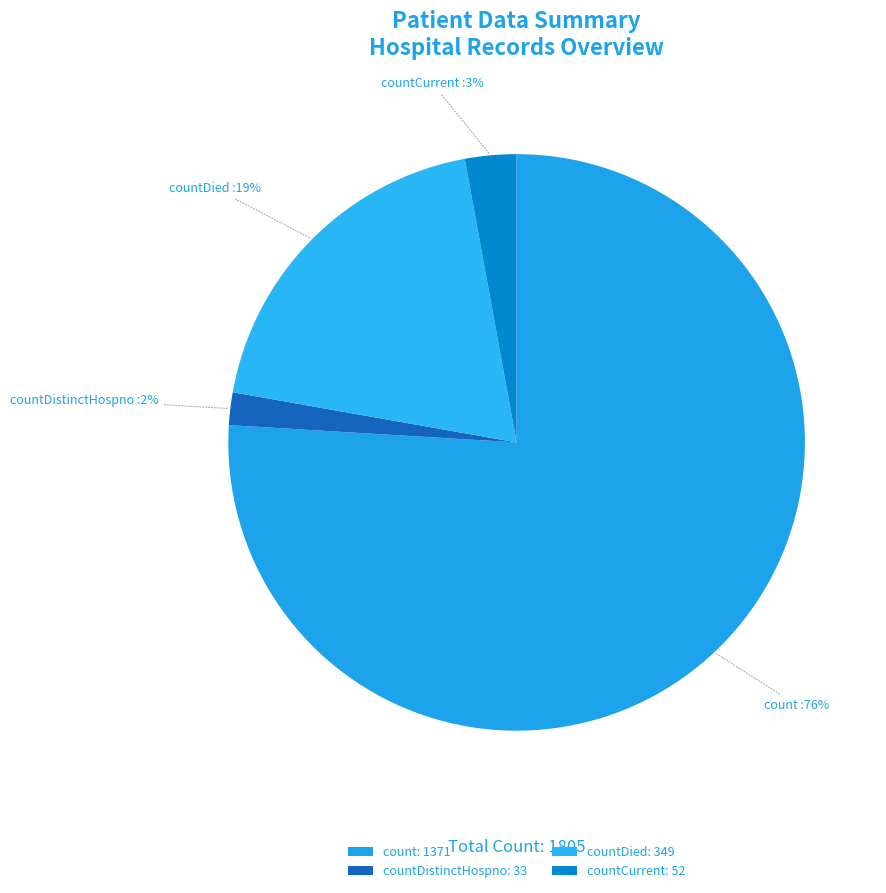

Which category has the biggest portion of the pie?

count